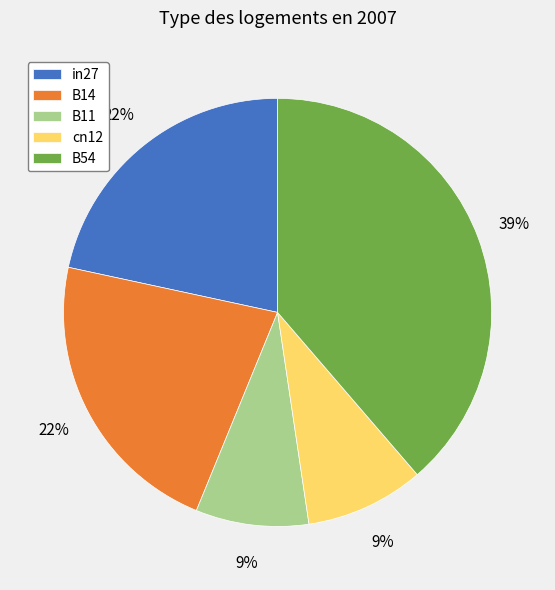

To the nearest percent, what portion does B14 represent?

22%